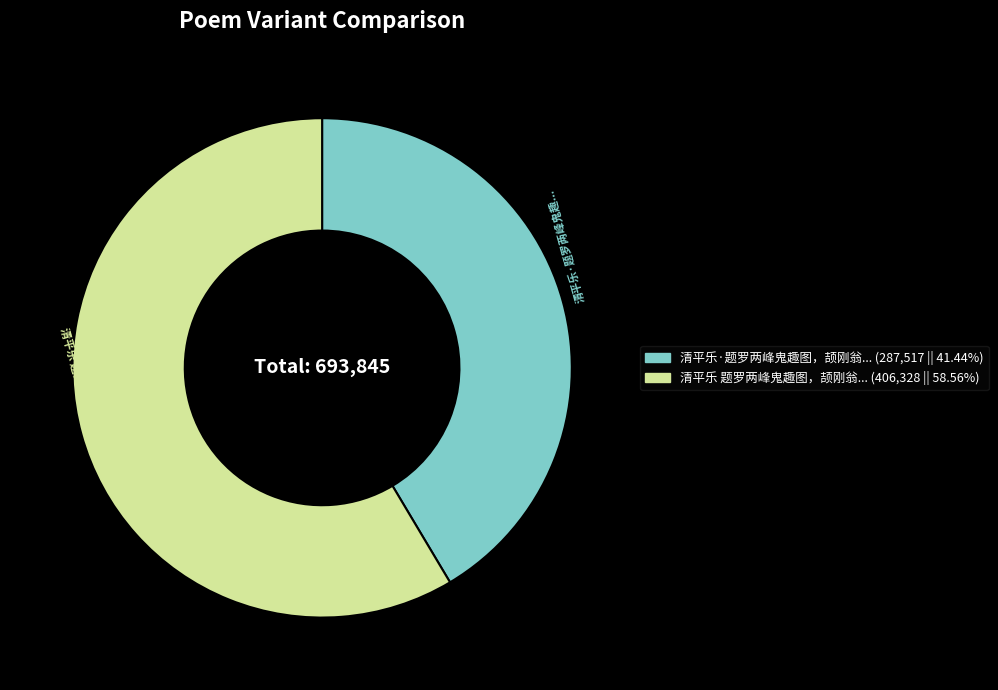

Is there a majority slice in this chart?

Yes